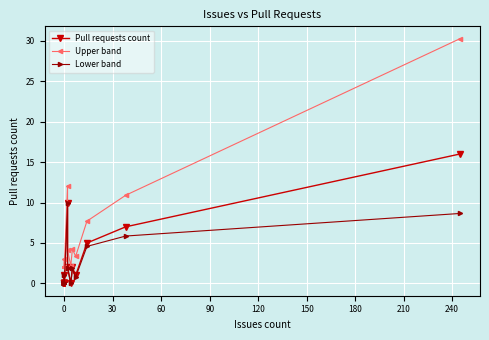

True or false: Upper band and Lower band cross at least once.

False